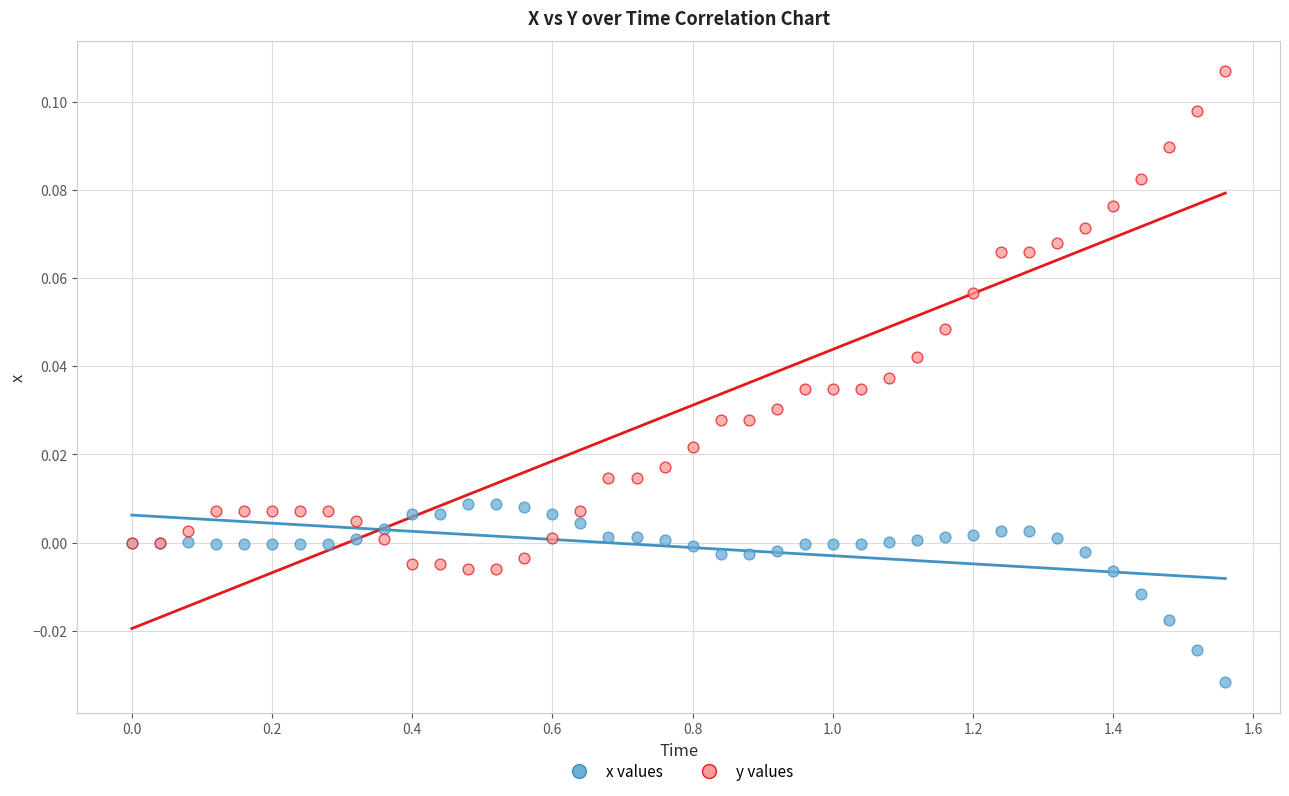

Which series contains the highest Y value?

y values